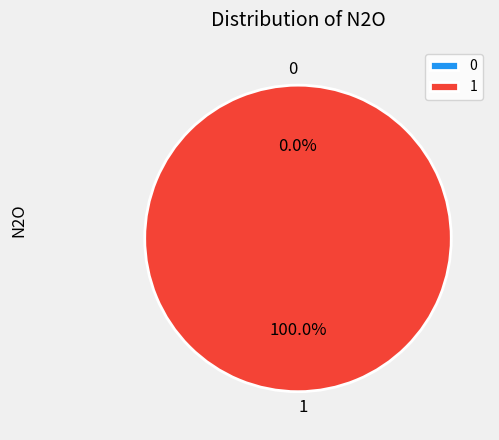

What is the total percentage of 0 and 1?

100.0%